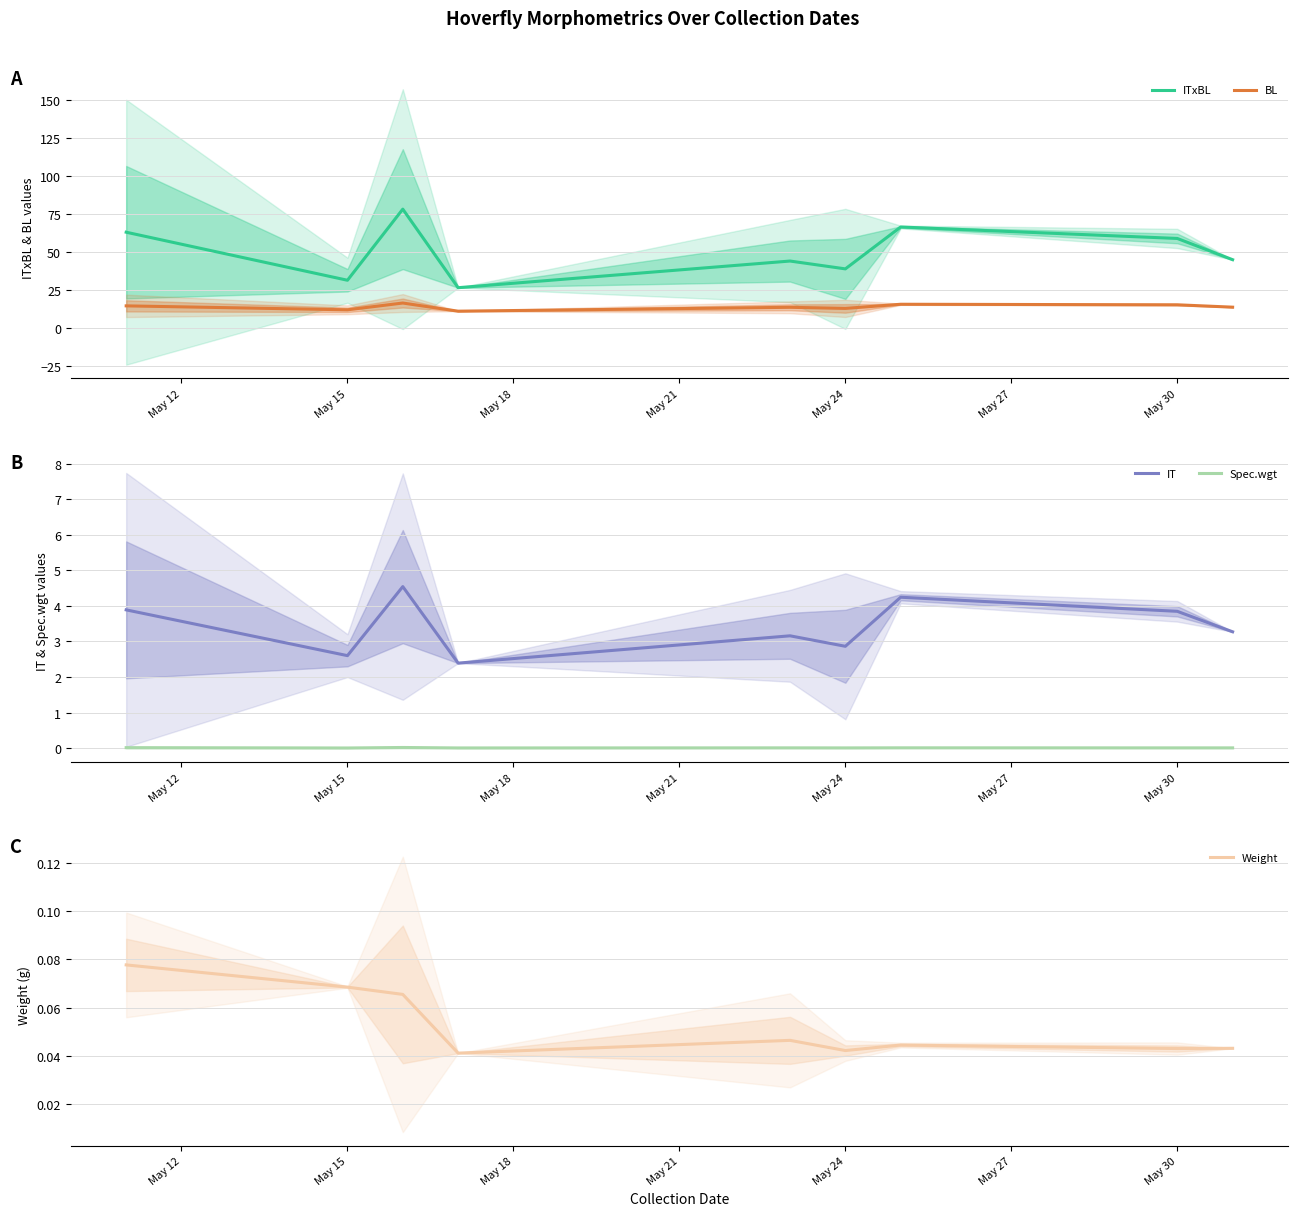

What is the greatest value displayed?

78.1